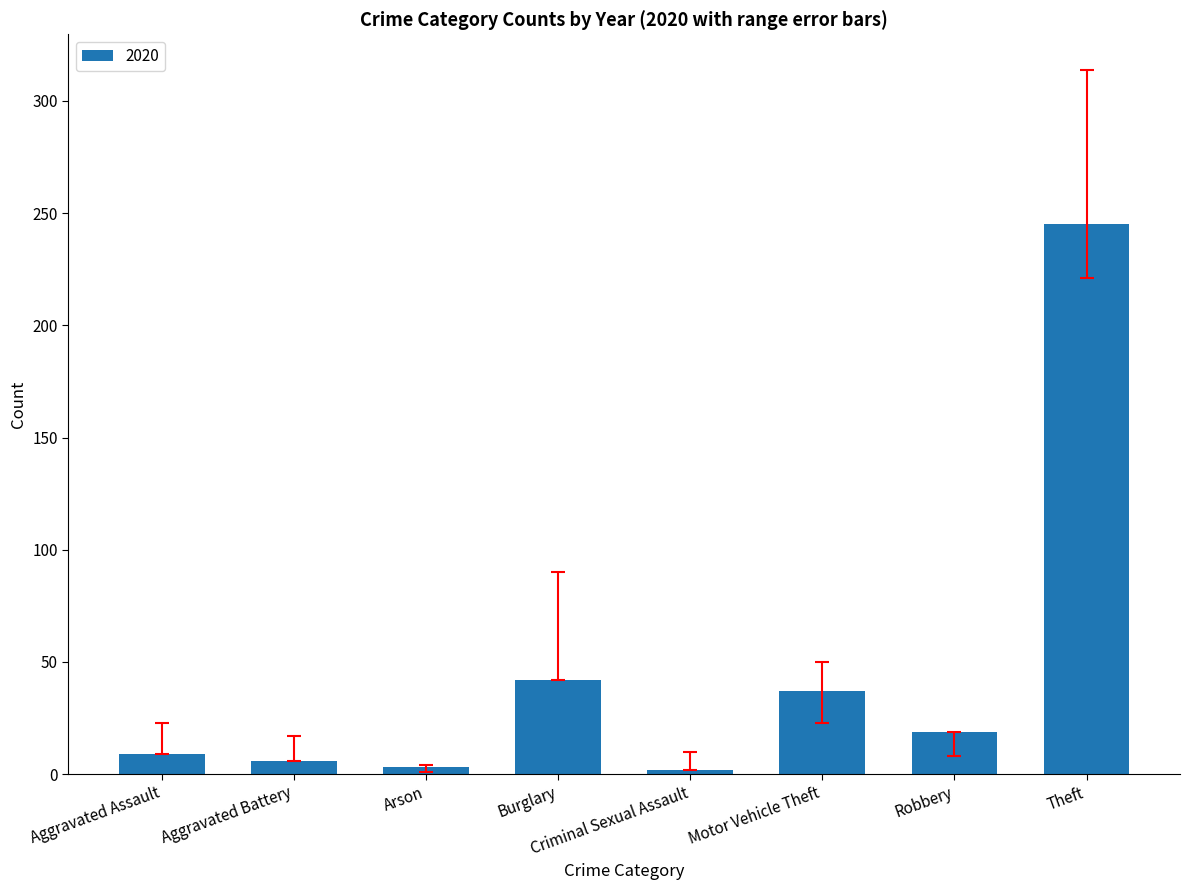

How many bars are there in total?

8